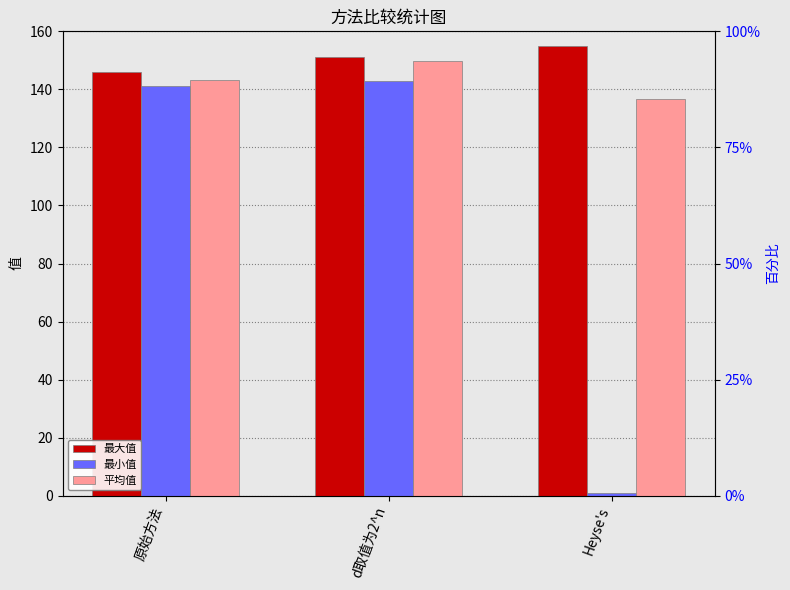

Does the chart contain stacked bars?

No